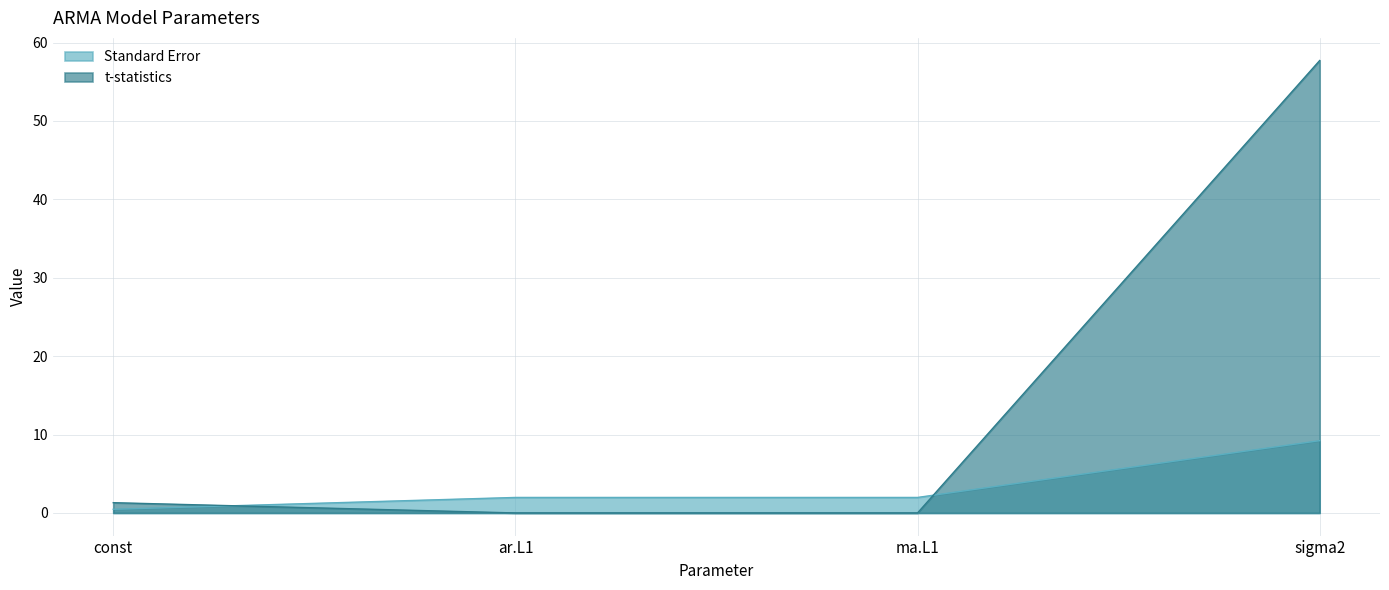

At ar.L1, list the series in order from smallest to largest.

t-statistics, Standard Error